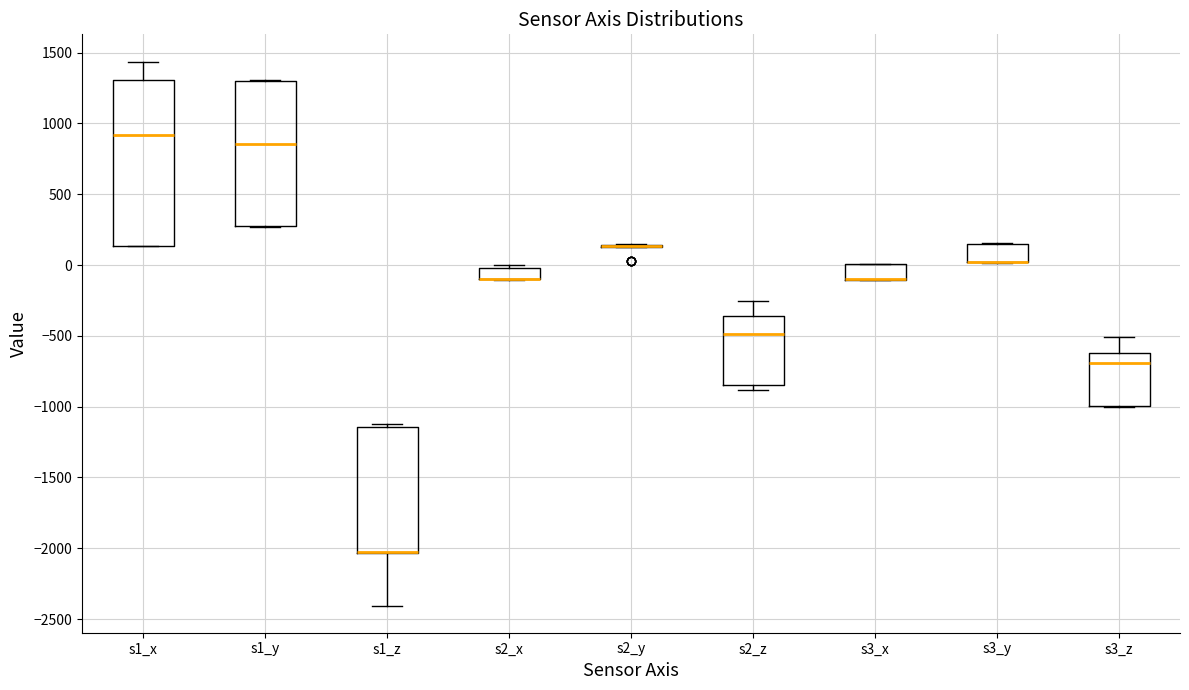

Comparing the boxes themselves (not the whiskers), which one is the tallest?

s1_x